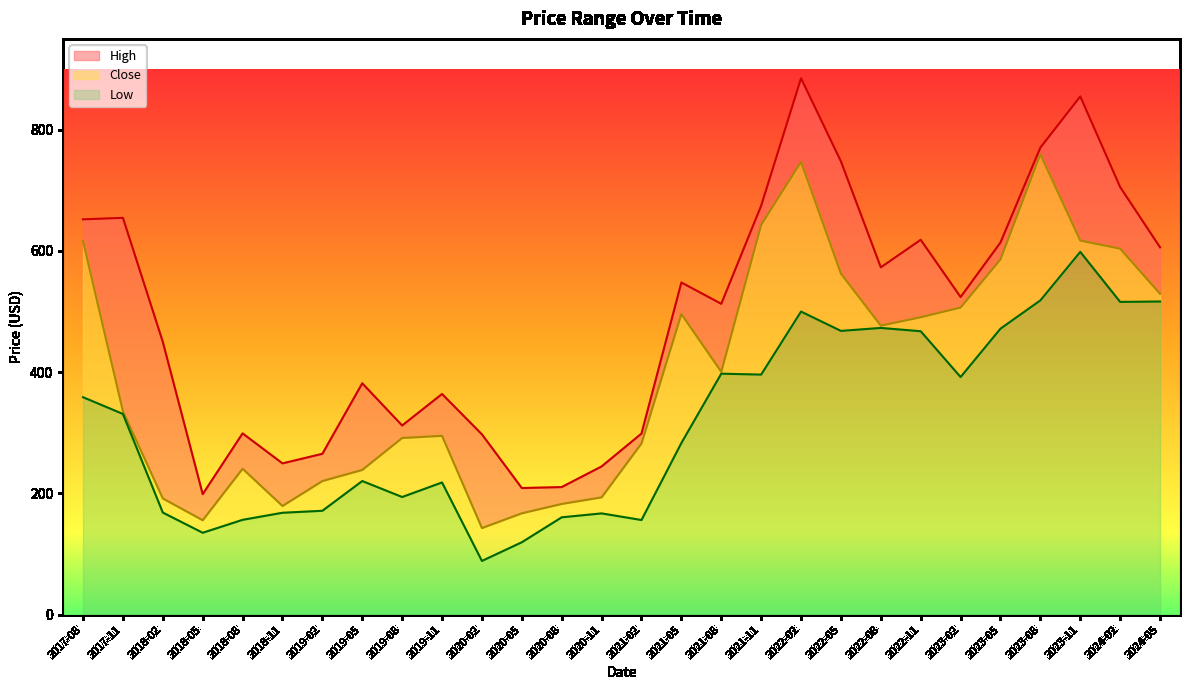

What is the difference between the second highest and minimum values in the Close series?

604.2